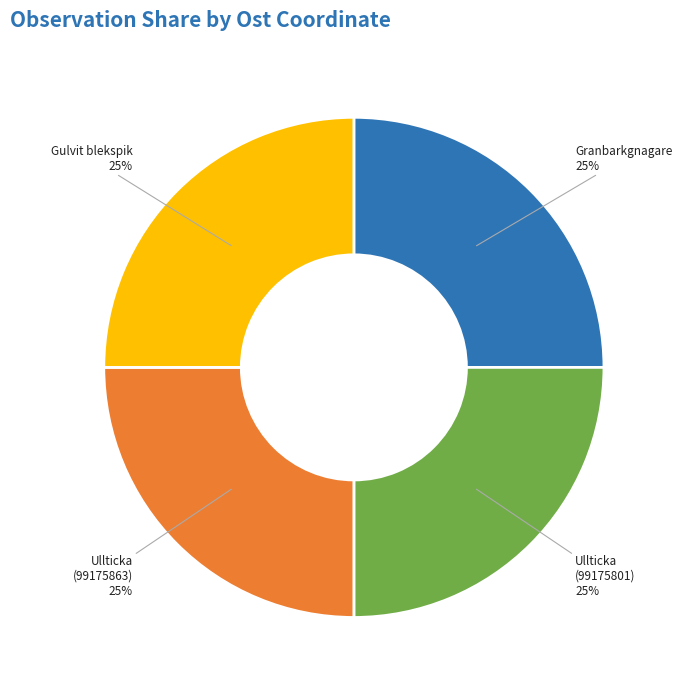

What is the ratio of the value at Gulvit blekspik to the value at Granbarkgnagare?

1.0